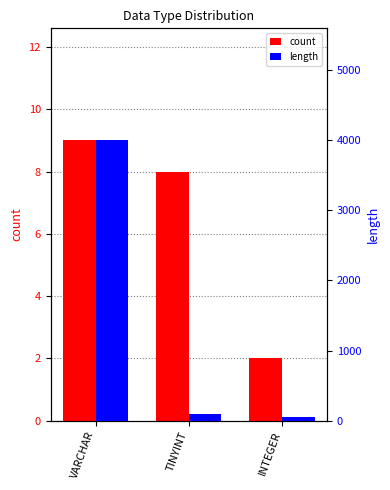

What are all the series names shown in the legend?

count, length